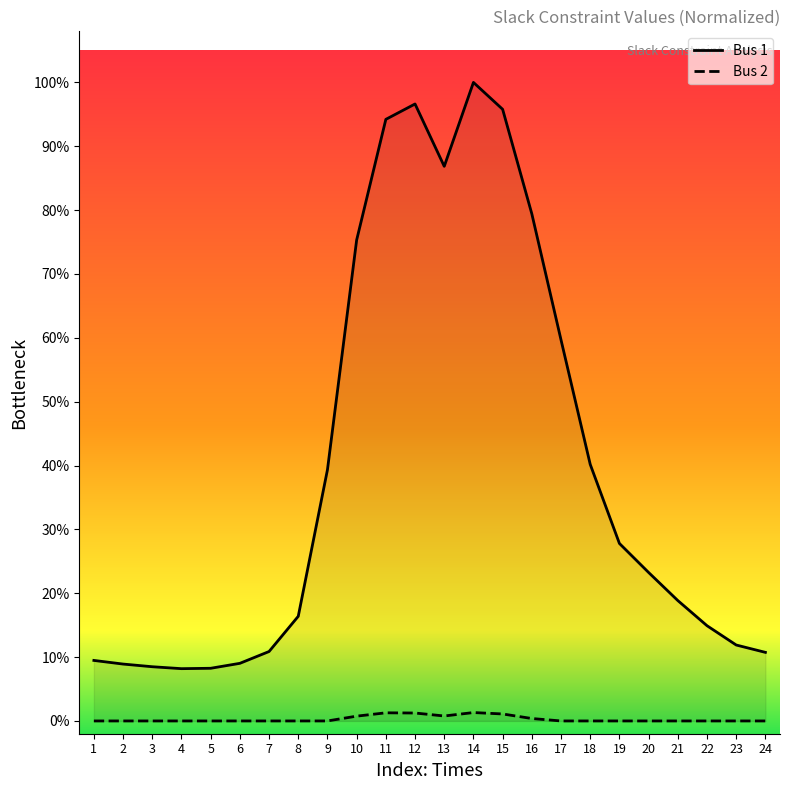

What are all the series names shown in the legend?

Bus 1, Bus 2